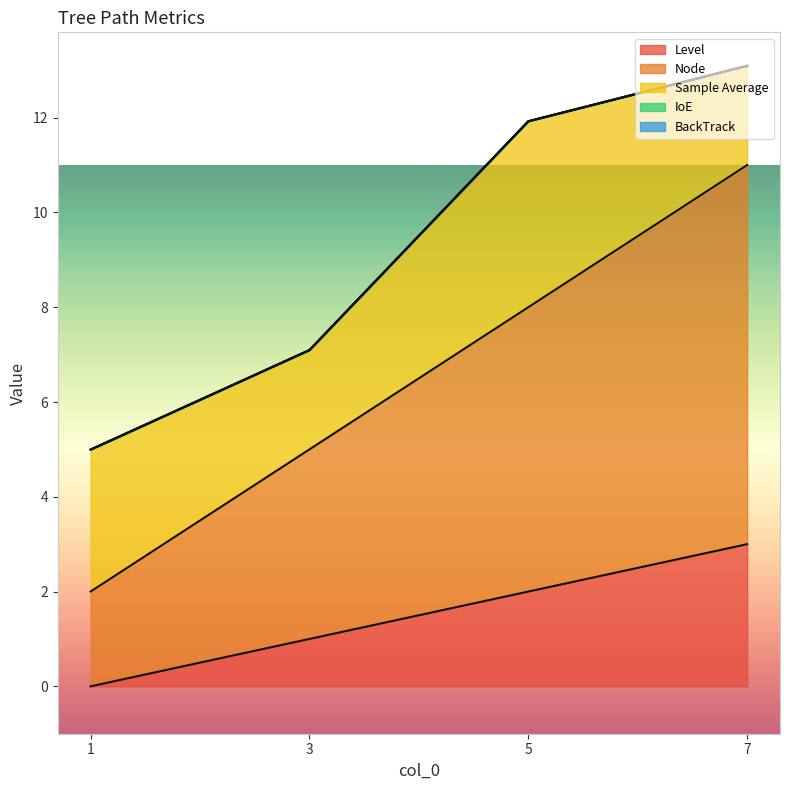

At which label is Level closest to 1?

3